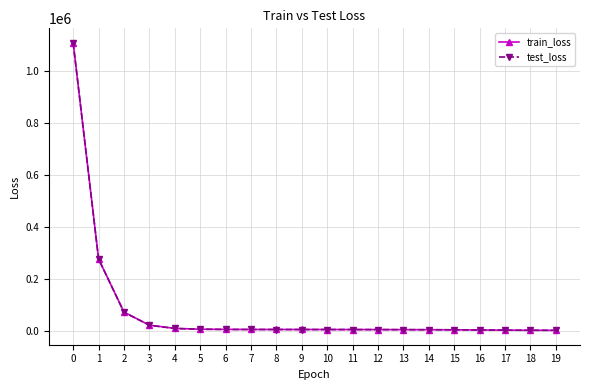

What is the difference between the train_loss values at 5 and 9?

1181.0